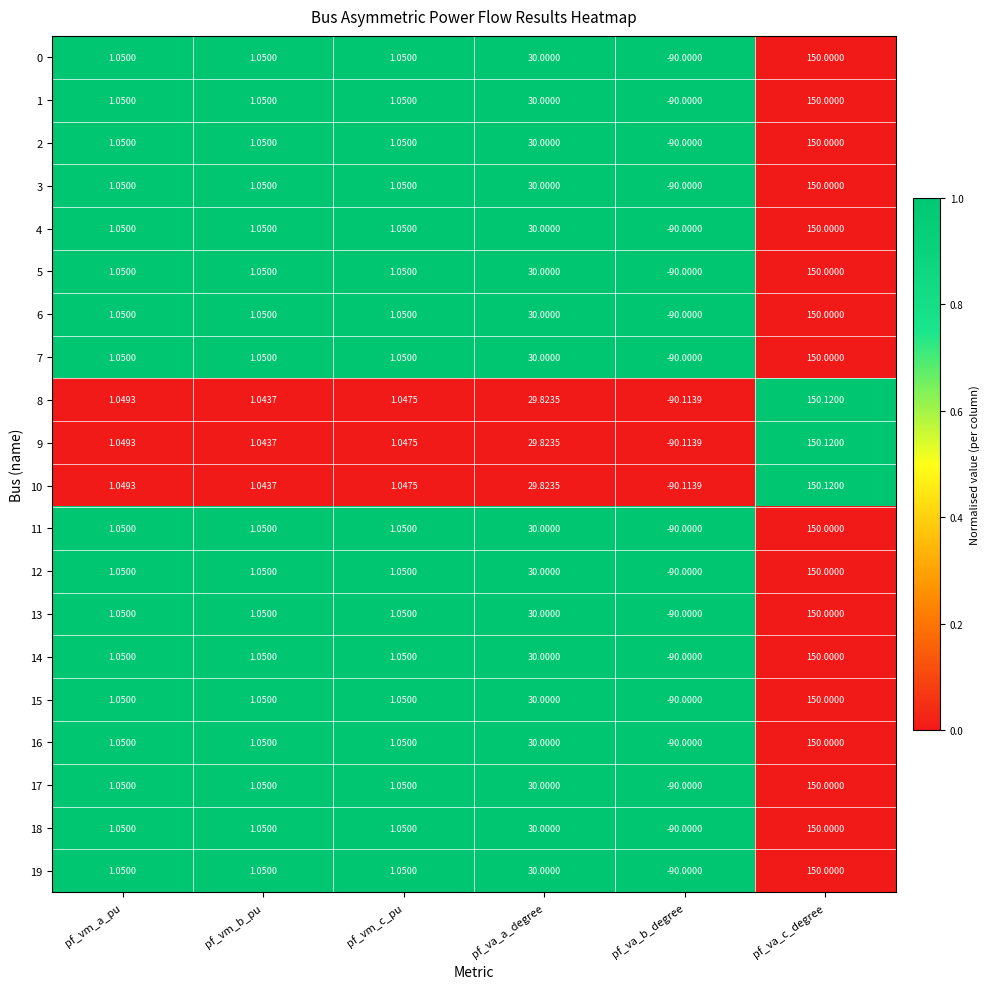

Where does the 17 series first go above 1?

pf_vm_a_pu